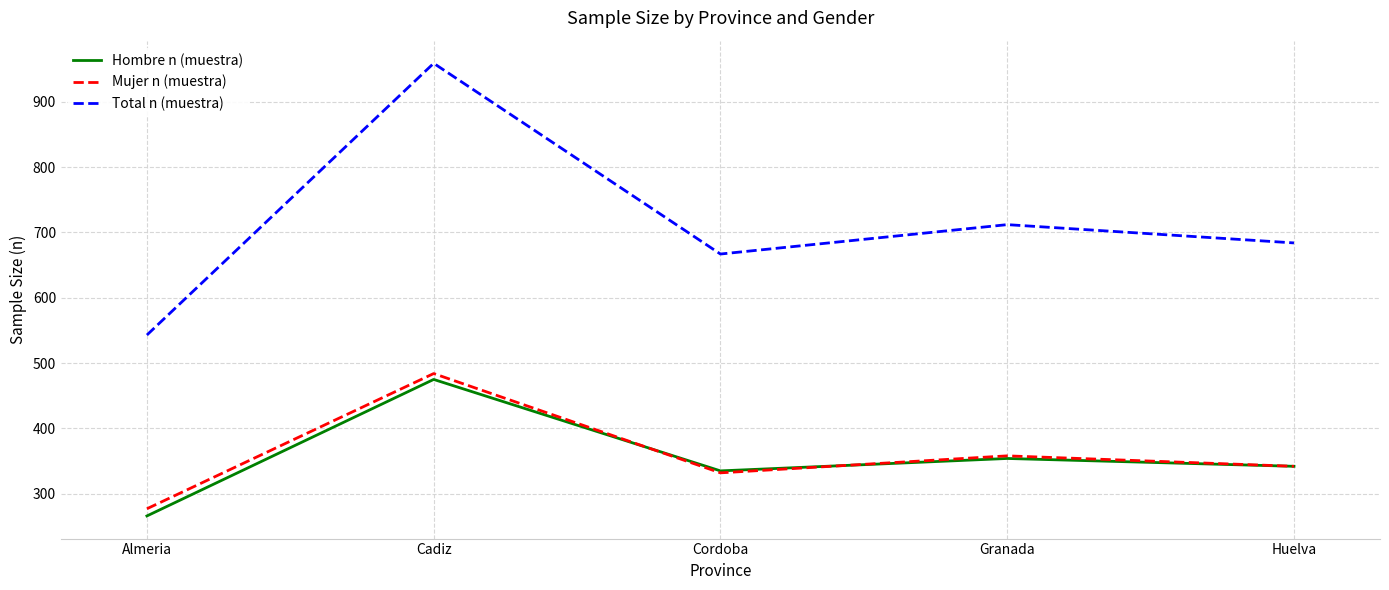

How many lines are shown in the chart?

3